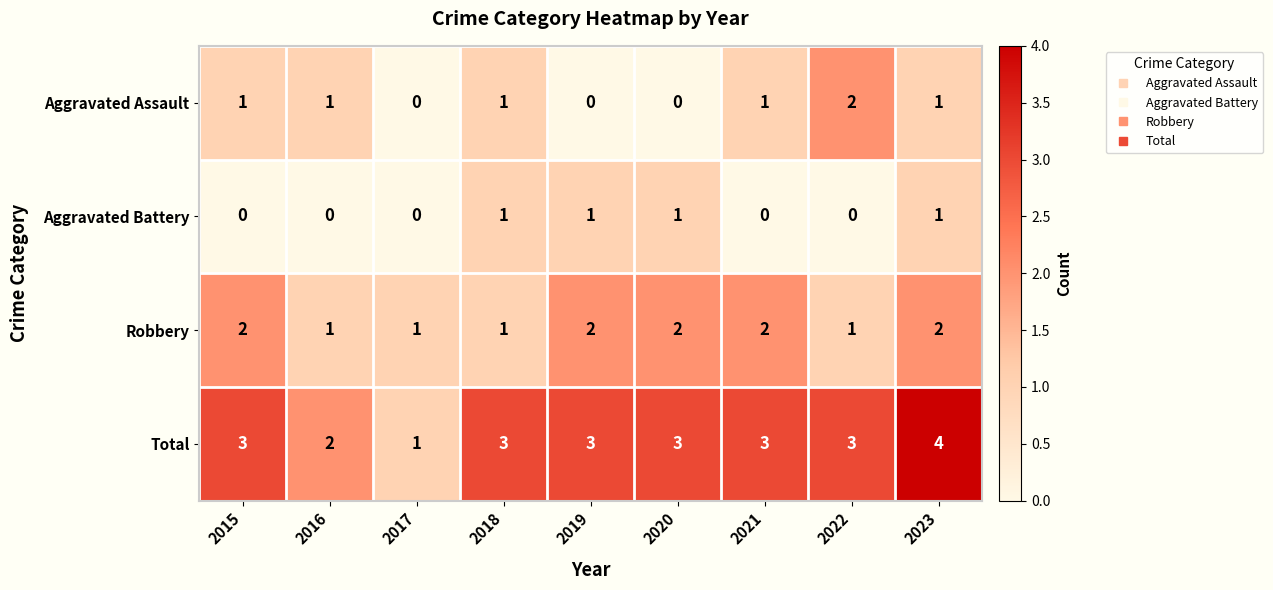

What is the maximum value shown in the chart?

4